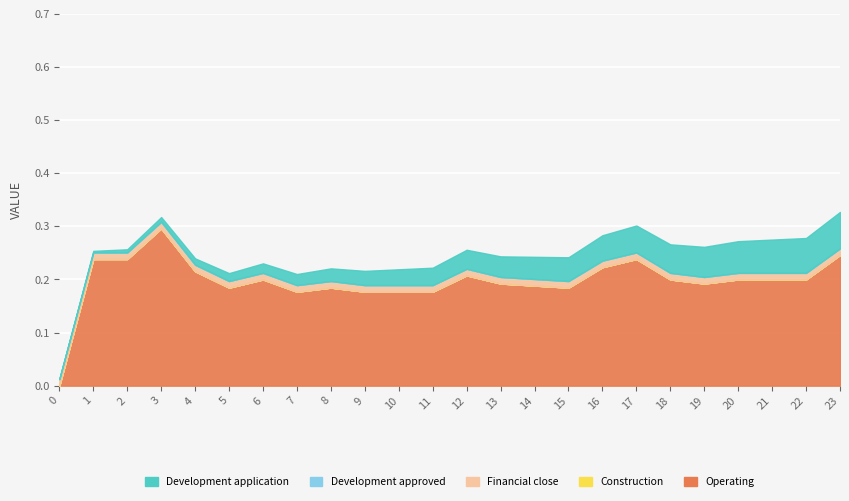

True or false: col_10 has a value of 0.0 at 21.

False